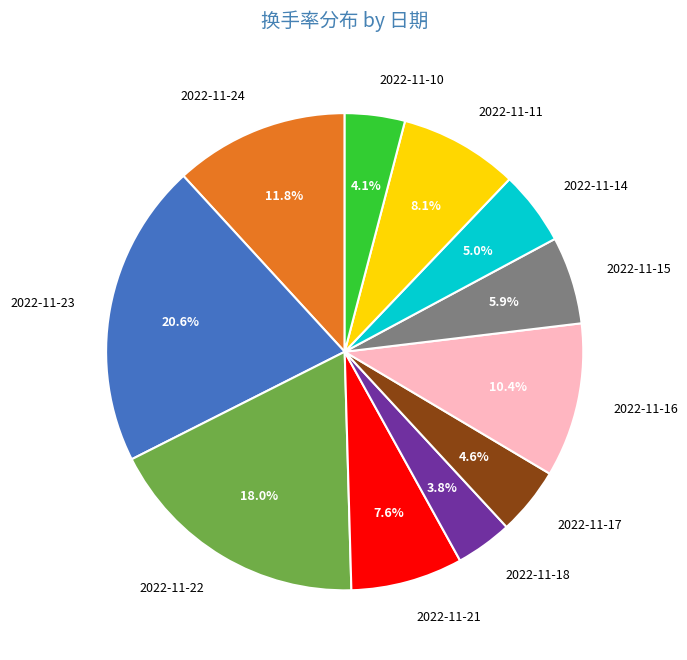

Does 2022-11-23 represent more than half of the total?

No